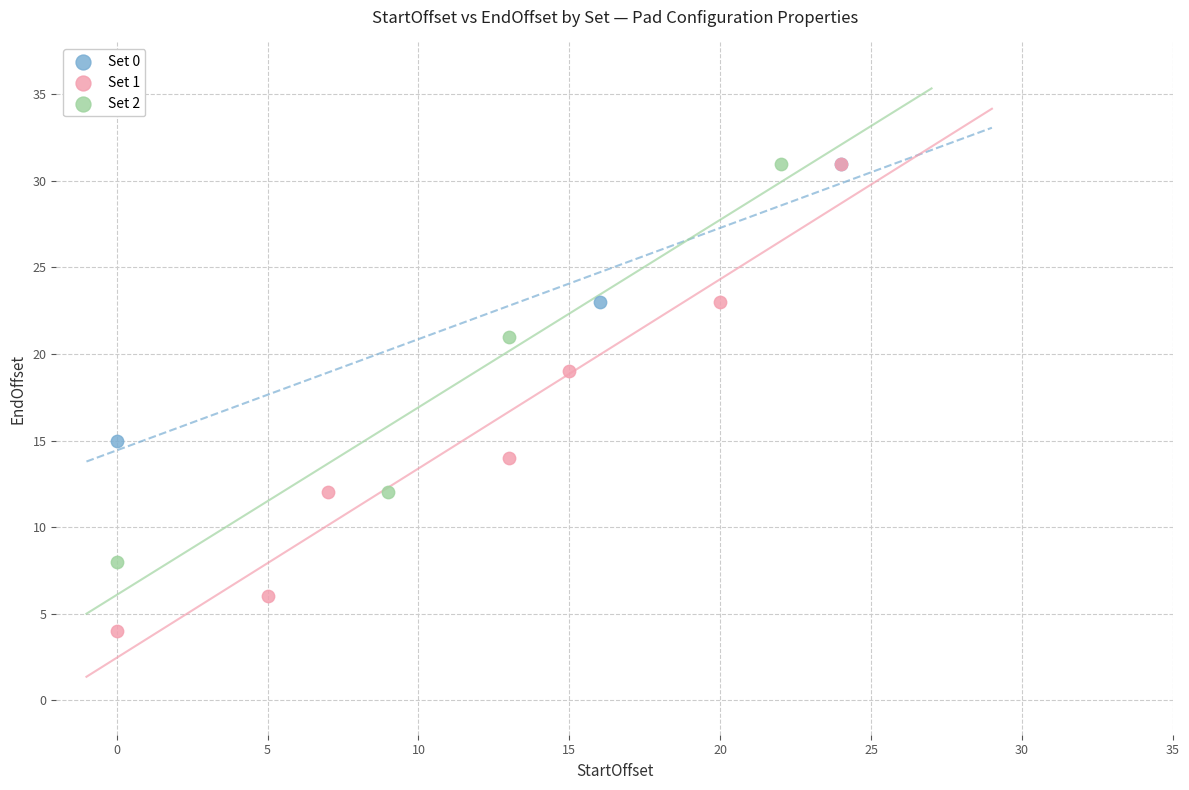

Which series has the widest spread of Y values?

Set 1